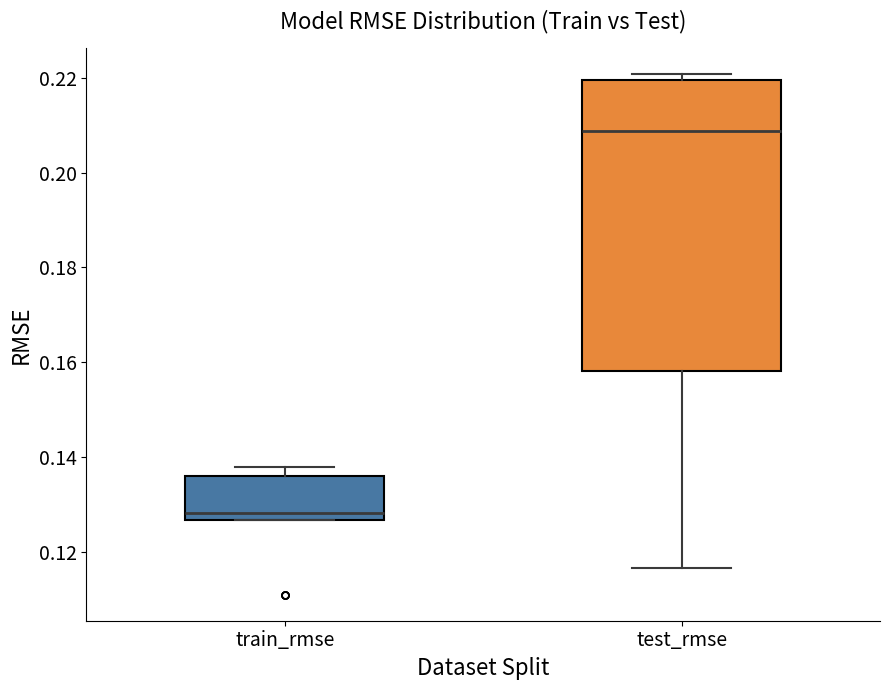

Reading left to right, read every box against the y-axis: the position of its median line, the range the box covers, and the ends of its whiskers. The values are not printed on the chart, so give them approximately, as read against the axis.

train_rmse: median 0.128, box 0.126 to 0.136, whiskers 0.126 to 0.138
test_rmse: median 0.208, box 0.158 to 0.220, whiskers 0.116 to 0.220 (just above the box's upper edge)